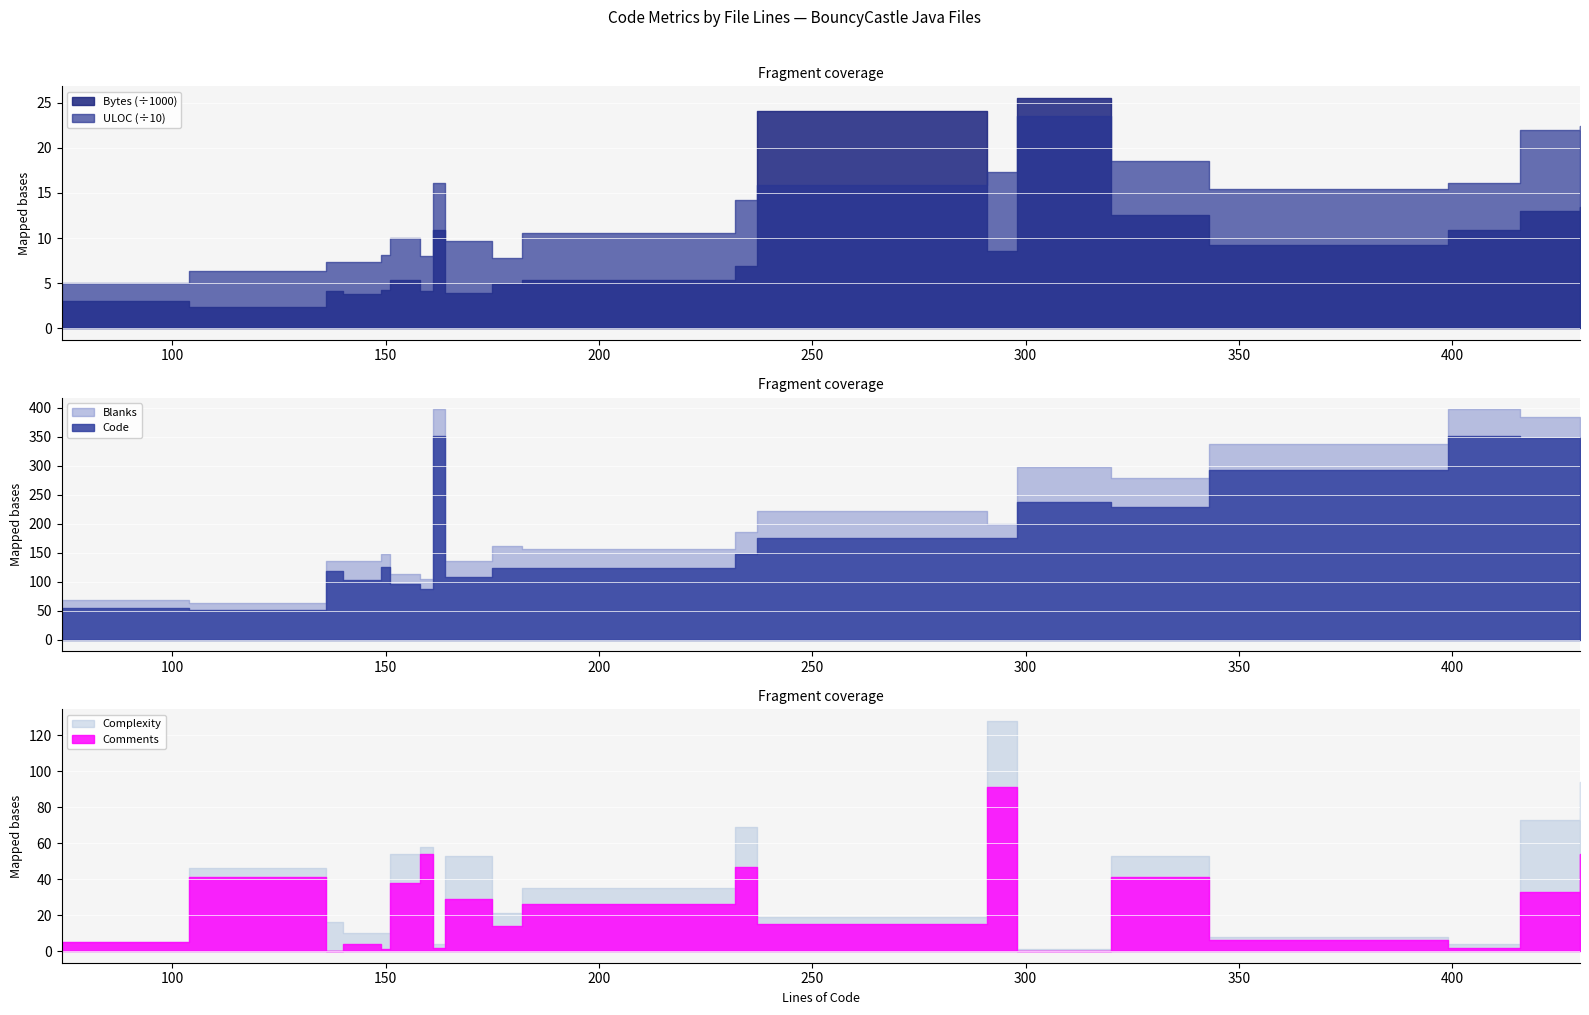

True or false: Complexity and ULOC intersect in this chart.

False